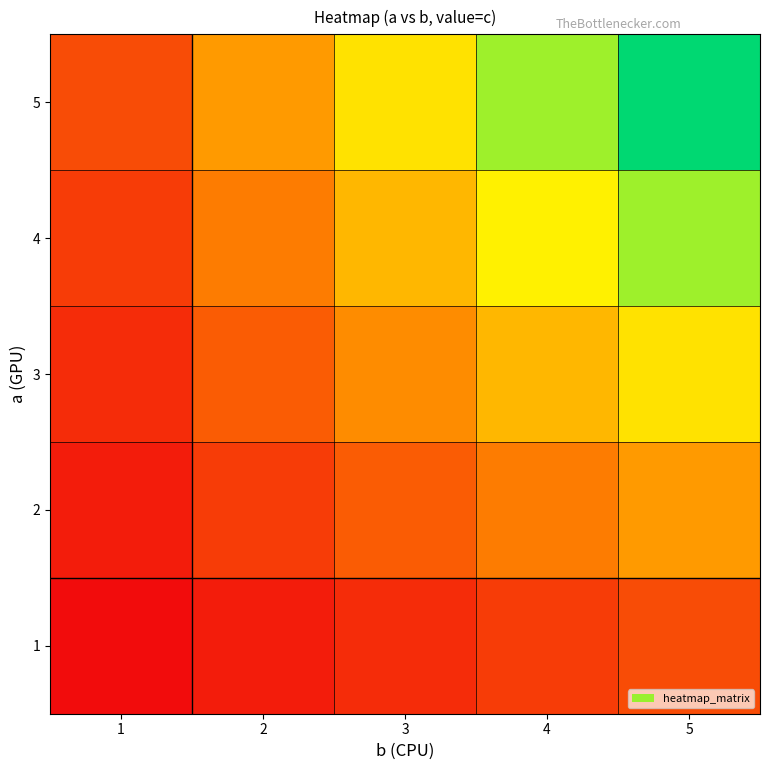

Rank the series by their average value, from highest to lowest.

5, 4, 3, 2, 1